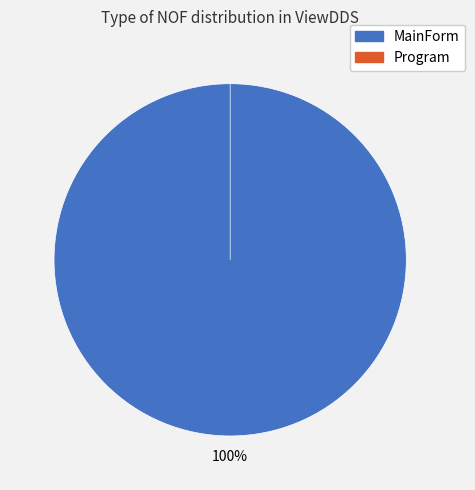

Count the number of slices in the pie.

2